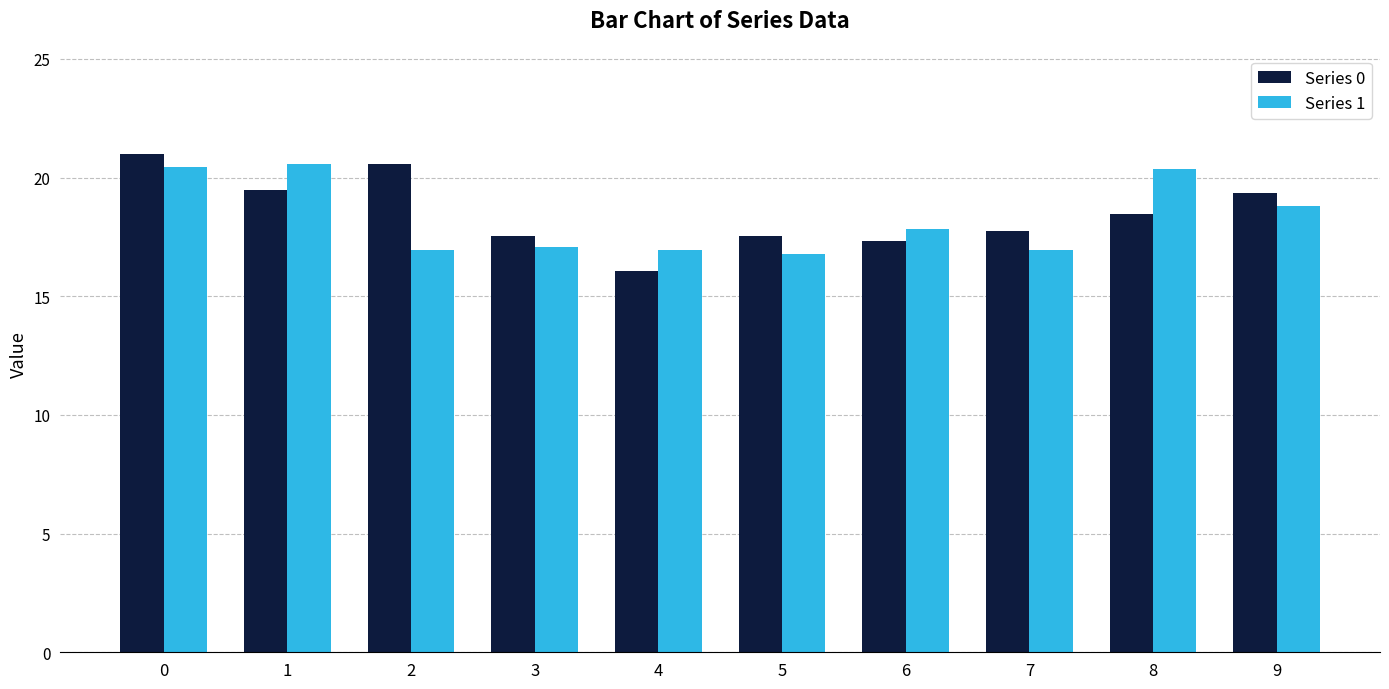

What are all the series names shown in the legend?

Series 0, Series 1